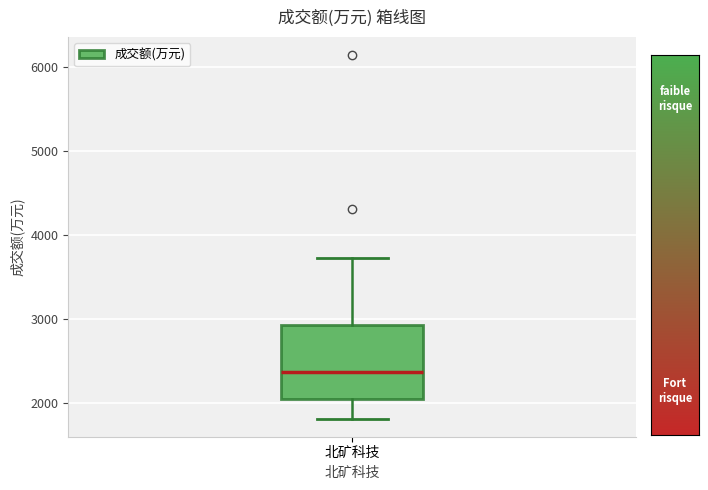

Read this box plot against the y-axis: the position of the median line, the range covered by the box, and the ends of both whiskers. The values are not printed on the chart, so give them approximately, as read against the axis.

median 2400, box 2000 to 2900, whiskers 1800 to 3700